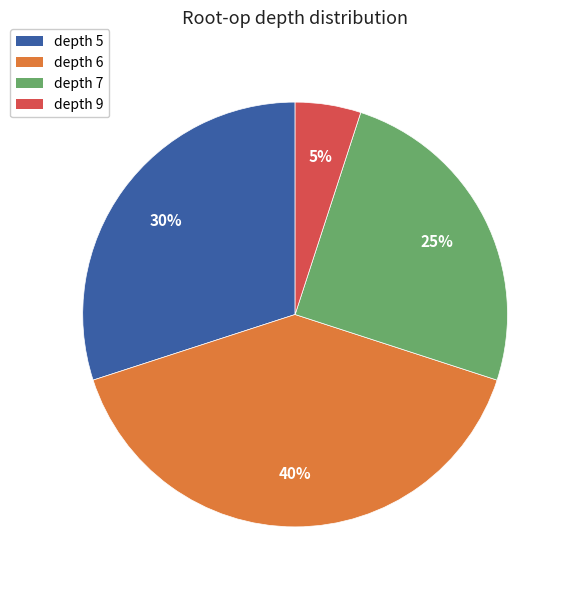

To the nearest percent, what is the difference between the largest and smallest slice percentages?

35%